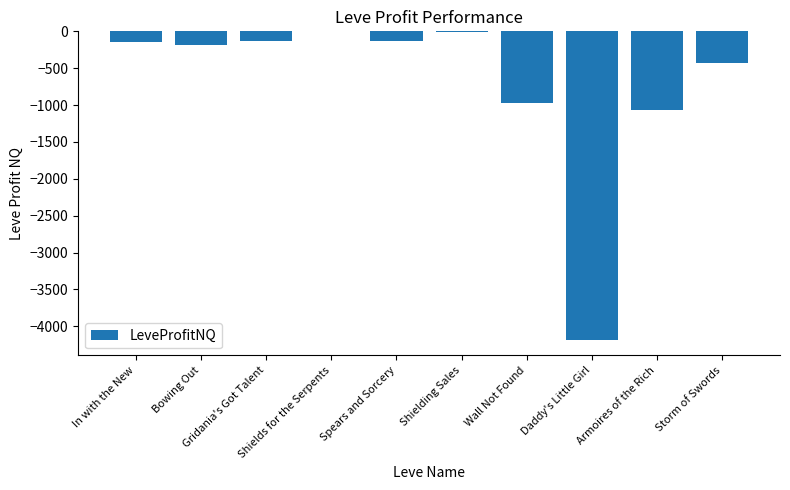

Are the bars horizontal?

No